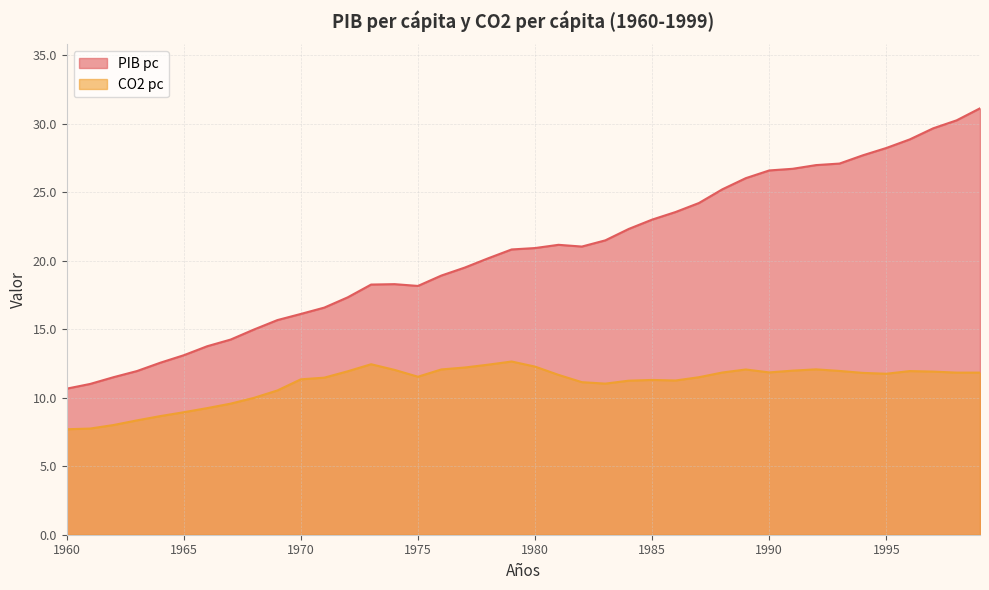

True or false: CO2 pc and PIB pc intersect in this chart.

False